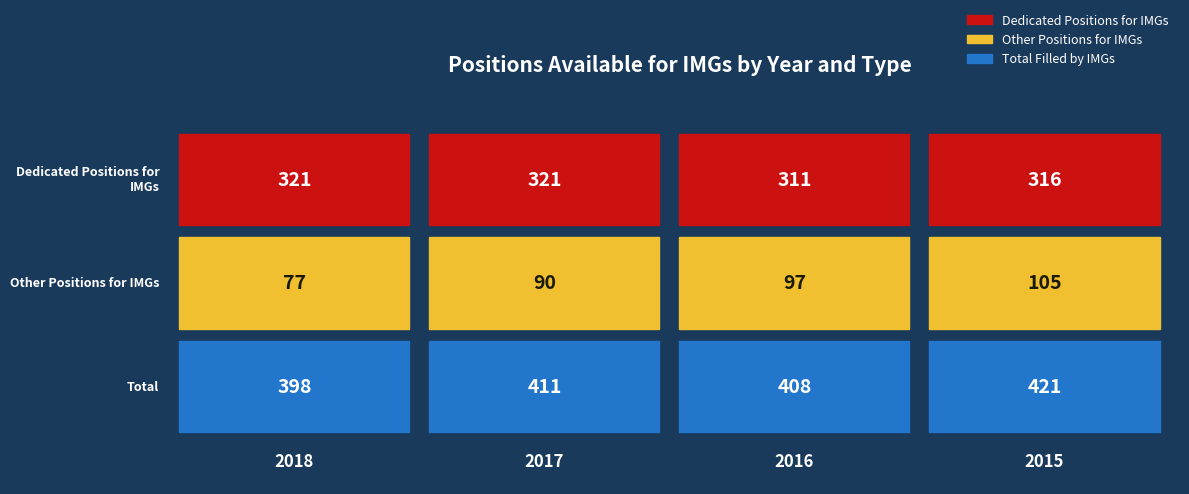

True or false: Total has a value of 284 at 2015.

False